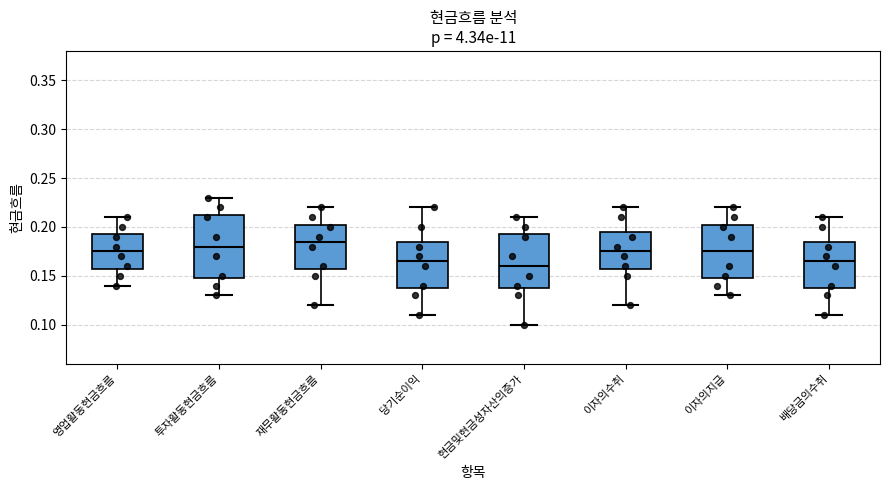

Reading left to right, transcribe this box plot: for each box, give where its median line is, the range the box spans, and where its two whiskers end, as read against the y-axis. The values are not printed on the chart, so give them approximately, as read against the axis.

영업활동현금흐름: median 0.175, box 0.160 to 0.195, whiskers 0.140 to 0.210
투자활동현금흐름: median 0.180, box 0.150 to 0.215, whiskers 0.130 to 0.230
재무활동현금흐름: median 0.185, box 0.160 to 0.205, whiskers 0.120 to 0.220
당기순이익: median 0.165, box 0.140 to 0.185, whiskers 0.110 to 0.220
현금및현금성자산의증가: median 0.160, box 0.140 to 0.195, whiskers 0.100 to 0.210
이자의수취: median 0.175, box 0.160 to 0.195, whiskers 0.120 to 0.220
이자의지급: median 0.175, box 0.150 to 0.205, whiskers 0.130 to 0.220
배당금의수취: median 0.165, box 0.140 to 0.185, whiskers 0.110 to 0.210